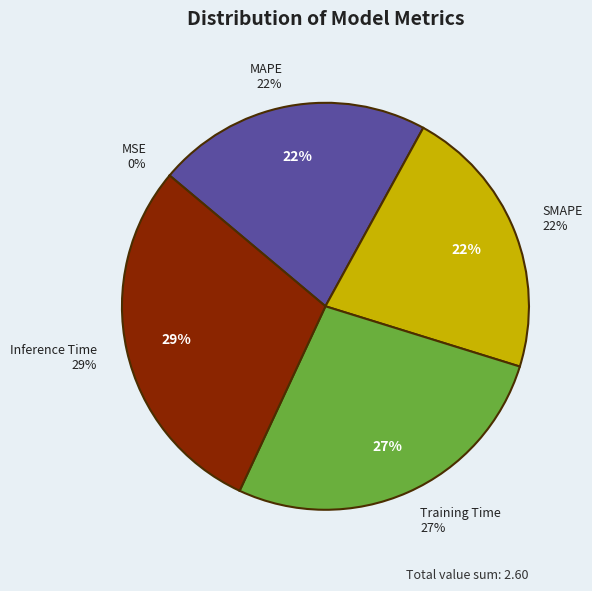

Is Inference Time the majority of the pie?

No